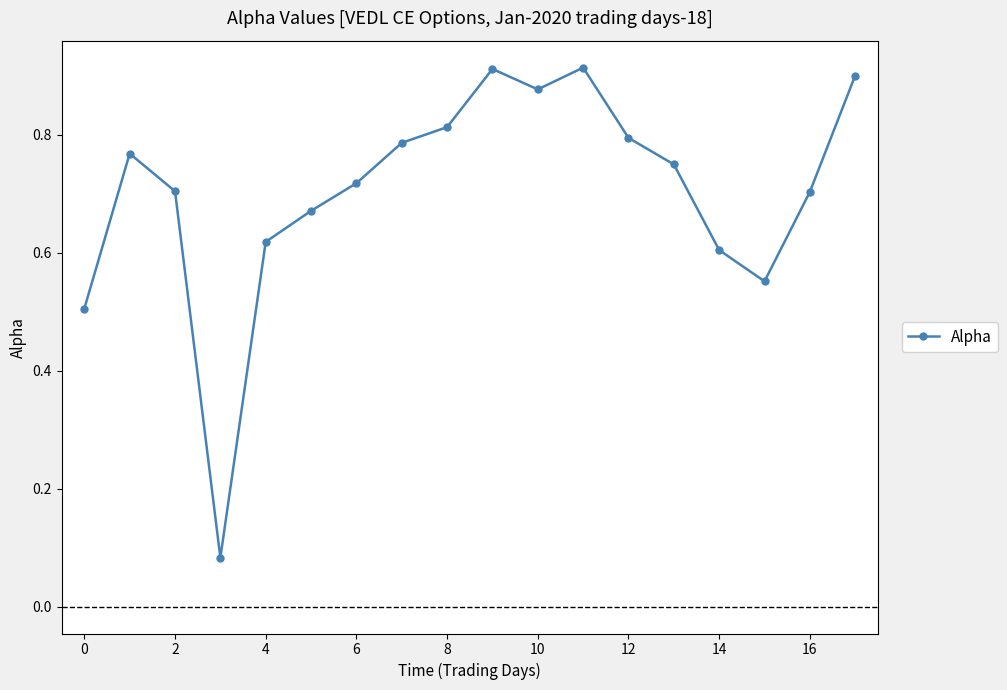

How many points are higher than both their immediate neighbors (excluding endpoints)?

3